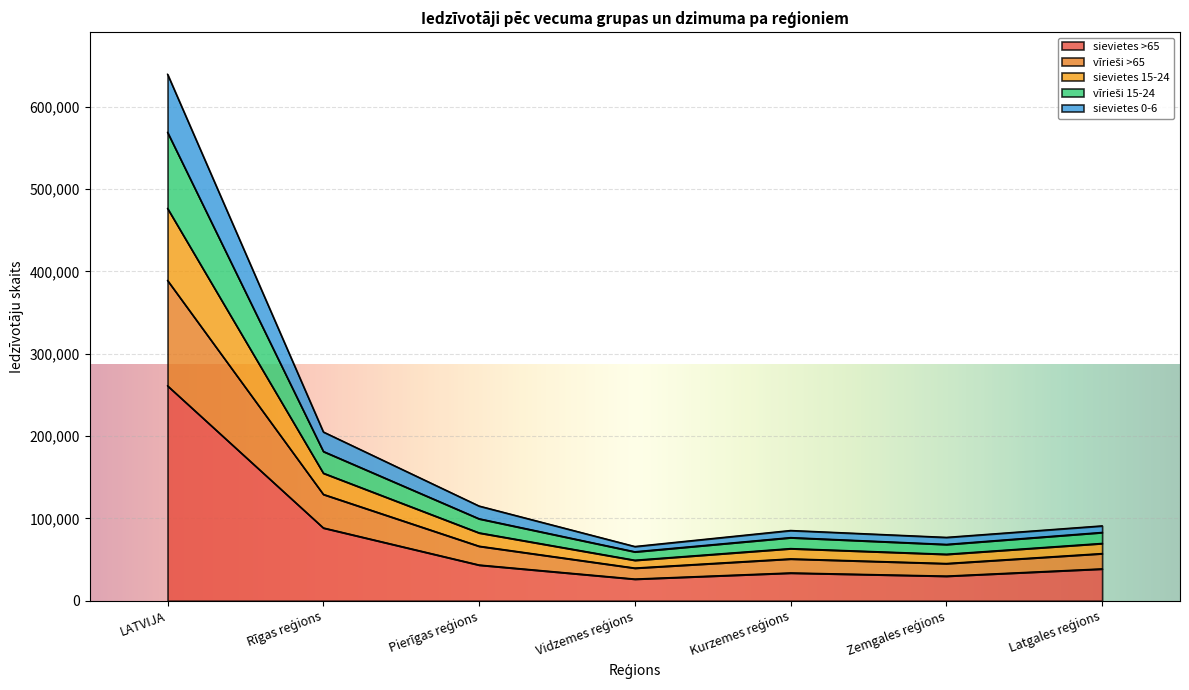

At which category is the sum across all series the highest?

LATVIJA